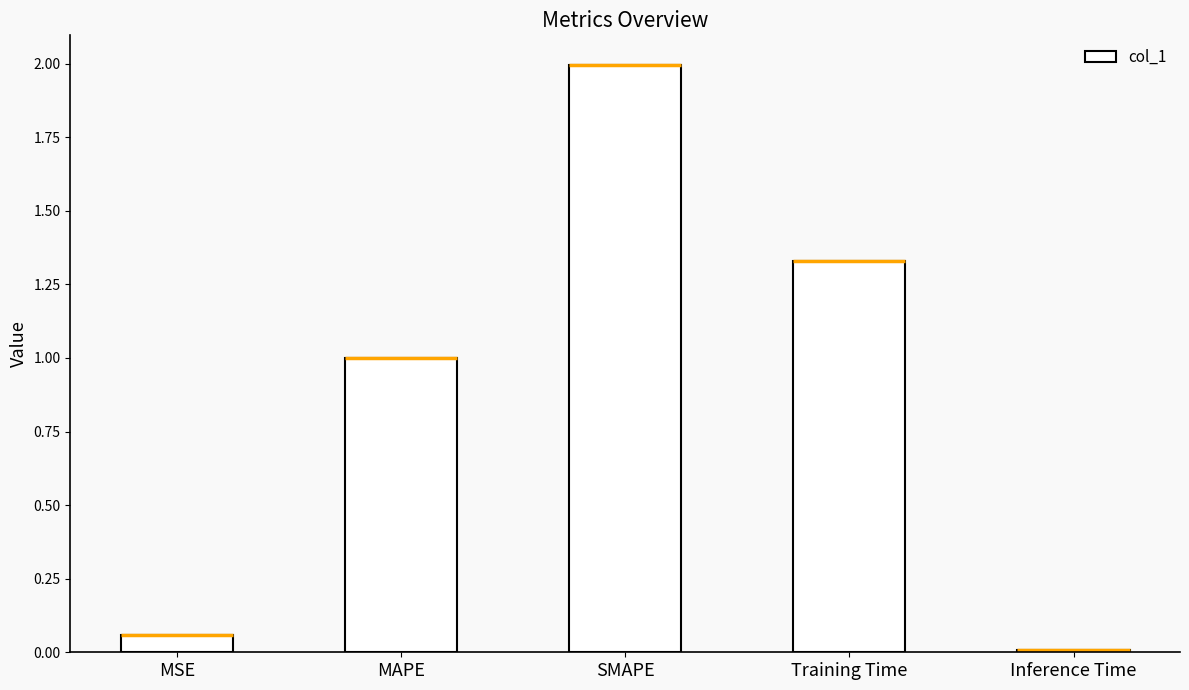

Which category has the lowest value across all series?

Inference Time